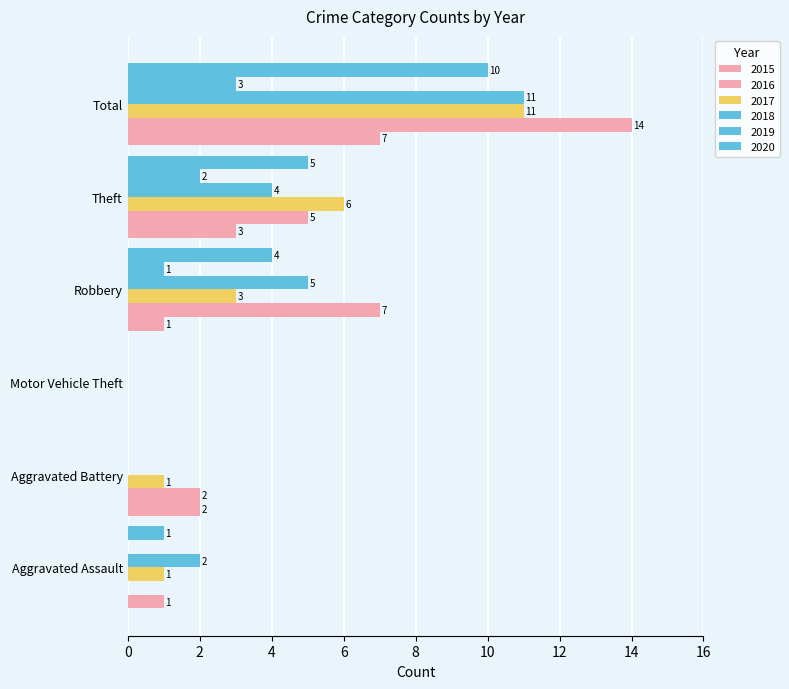

How many values in 2015 are above zero?

5